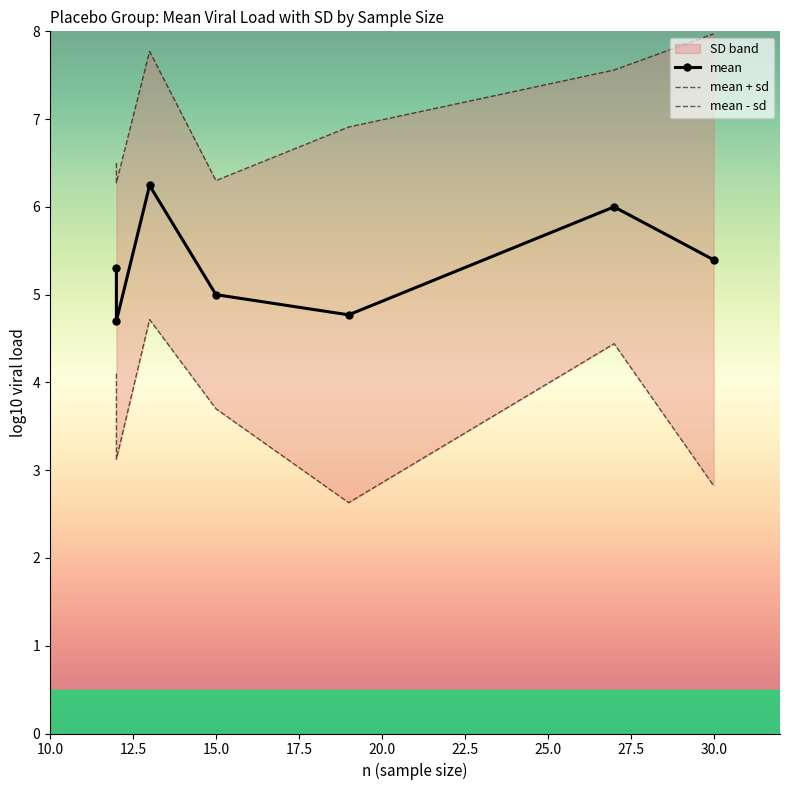

In mean, how many points are higher than both neighbors (excluding endpoints)?

2